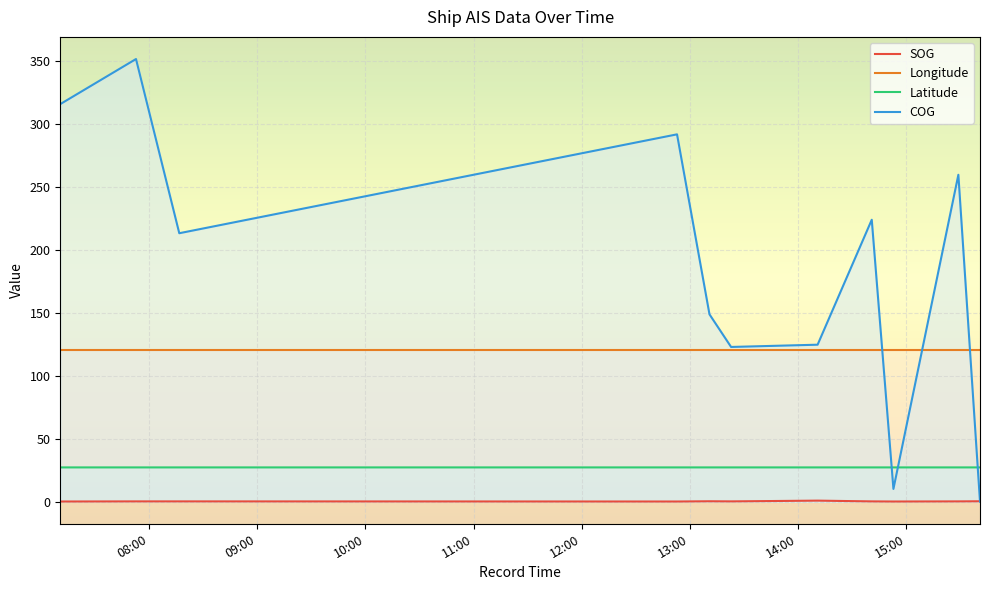

Does the chart display data point markers on the line(s)?

No